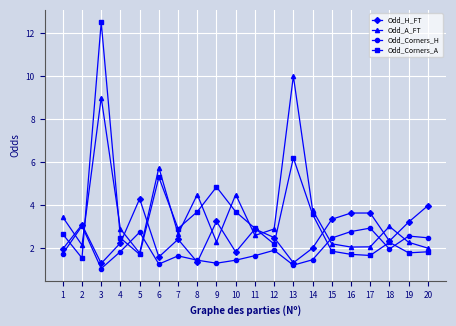

At which category is the sum across all series the highest?

3